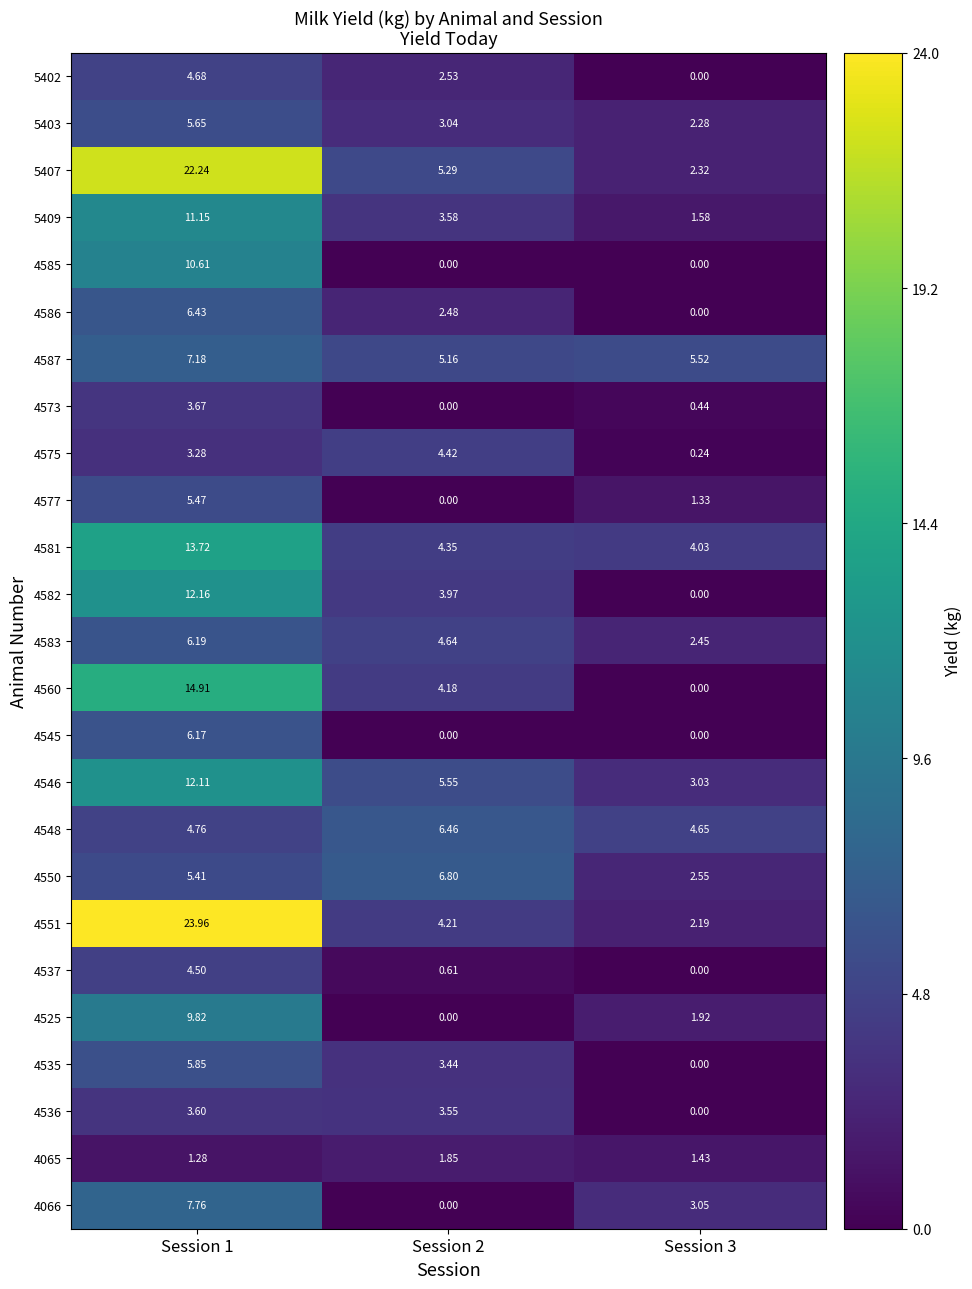

Is the value of 4583 at Session 3 greater than the value of 4587 at Session 1?

No